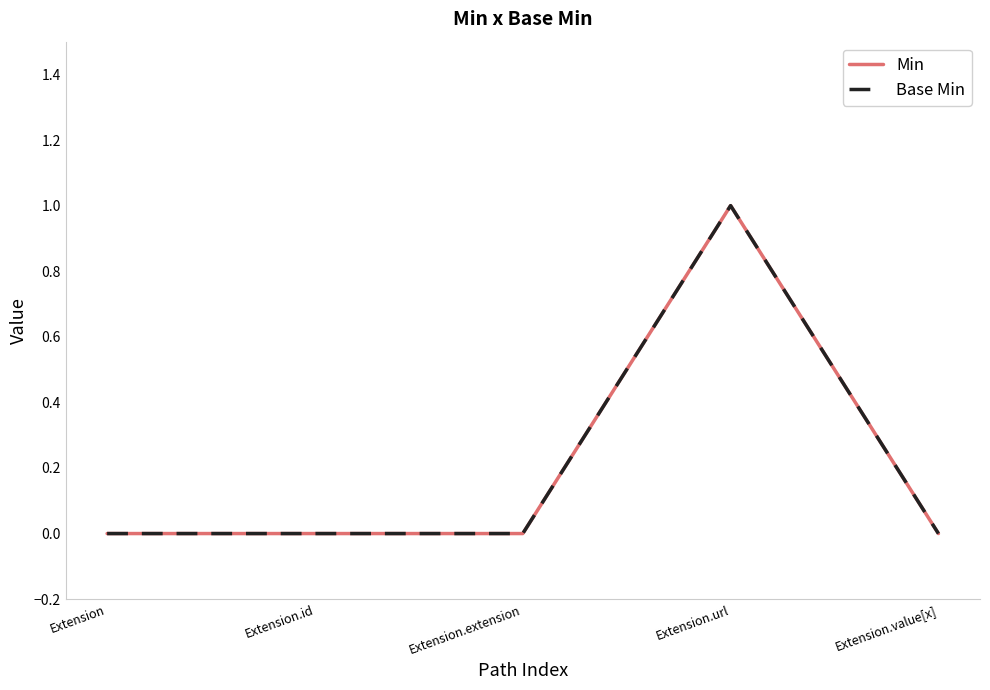

Does the chart display data point markers on the line(s)?

No